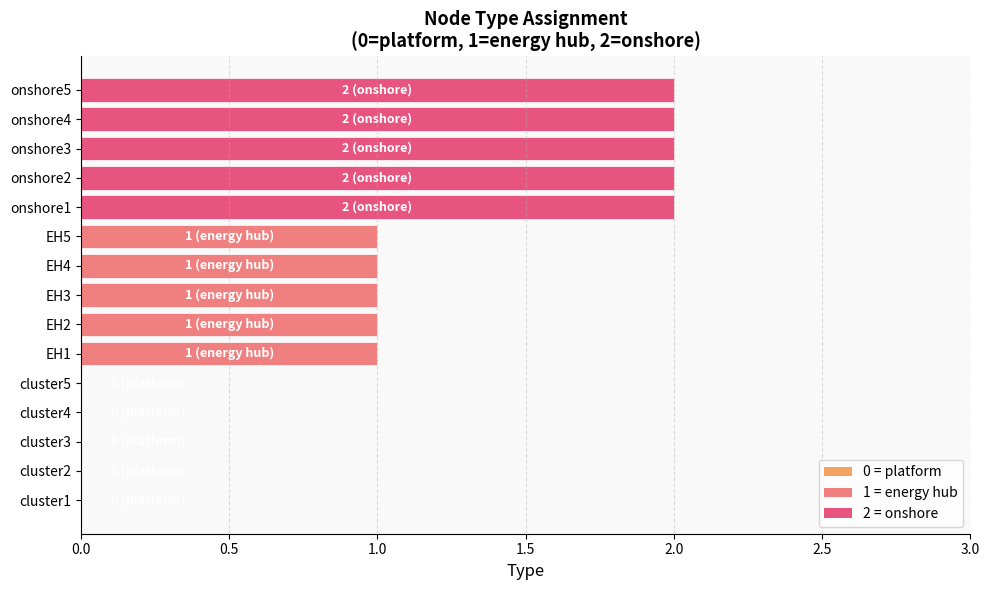

The chart shows a value of 1 at cluster1. True or false?

False